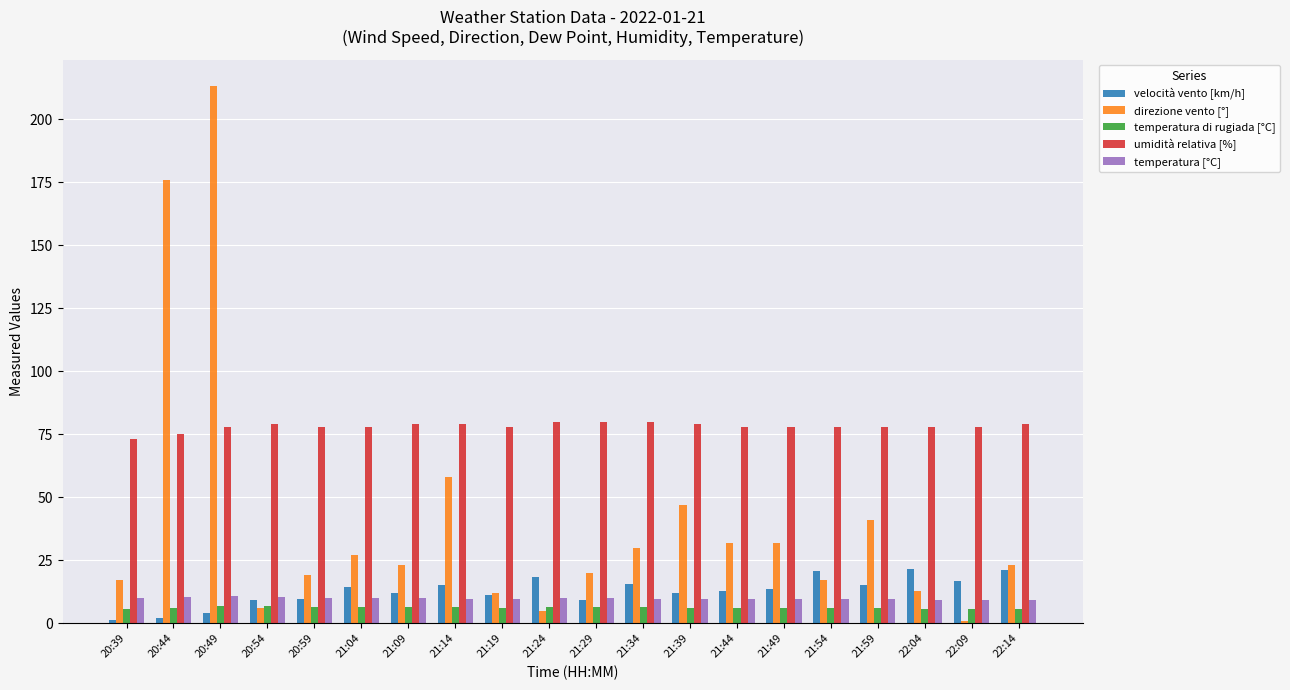

At how many categories does at least one series exceed 91?

2